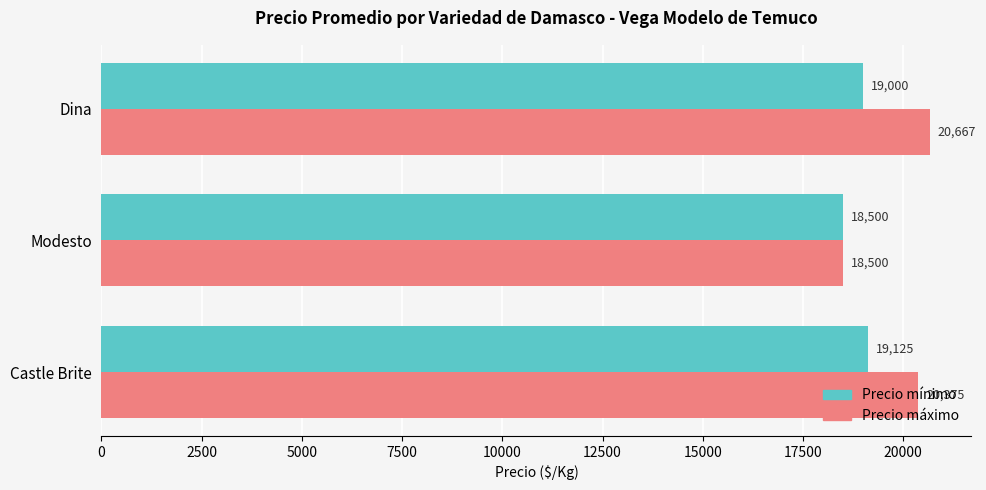

What is the maximum value for Precio mínimo?

19125